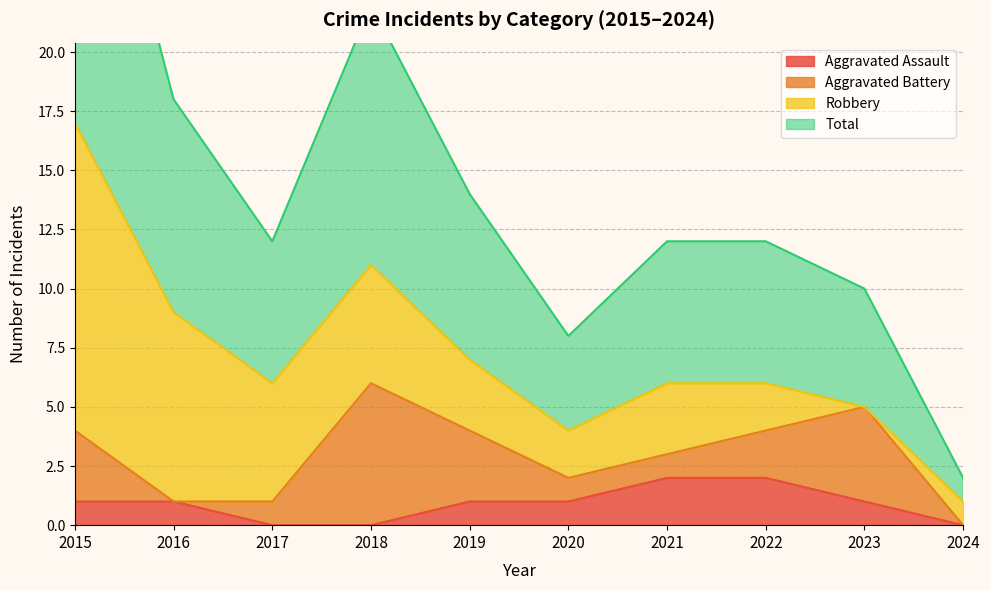

Does the chart display data point markers on the line(s)?

No